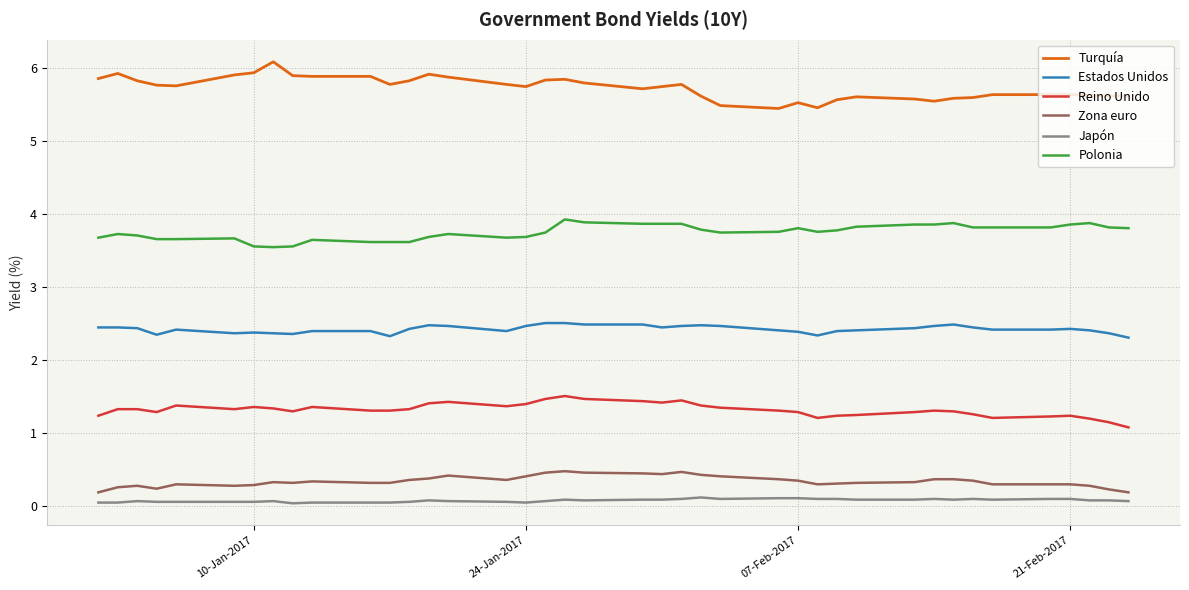

What is the highest value of the Reino Unido series?

1.5